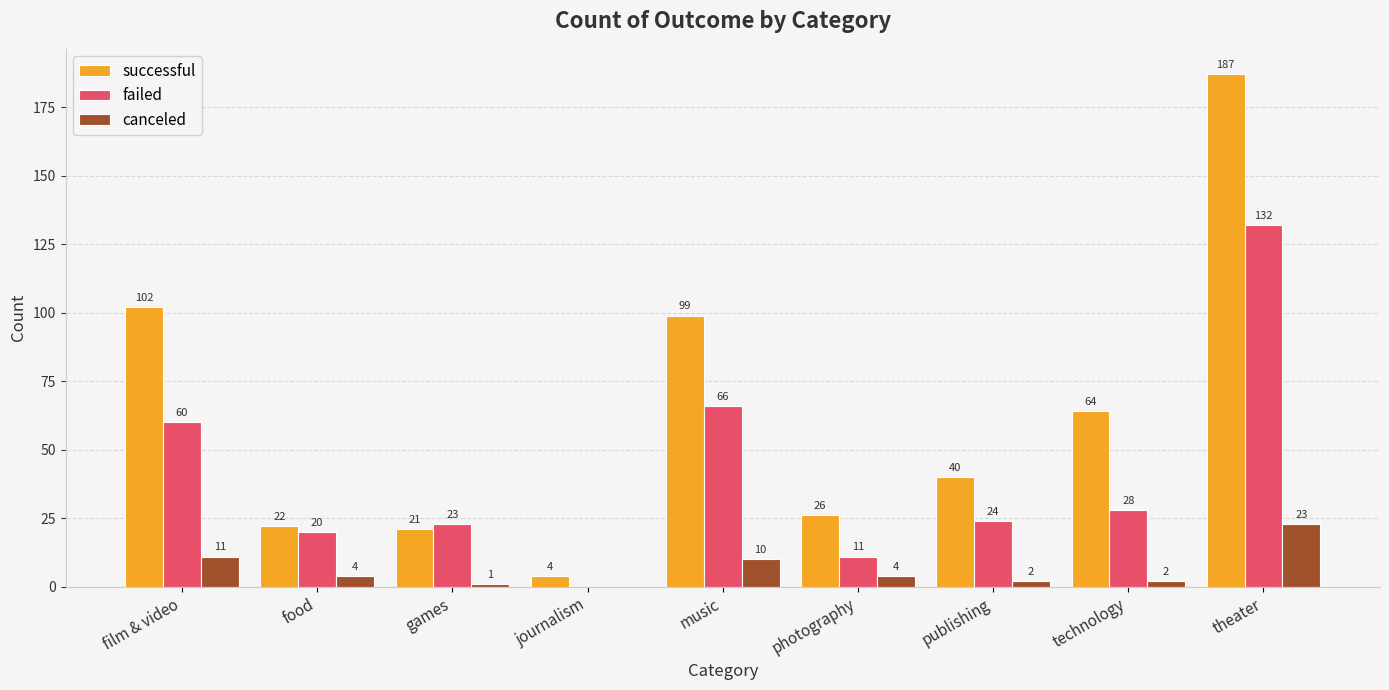

Is the value of successful at technology greater than the value of failed at technology?

Yes